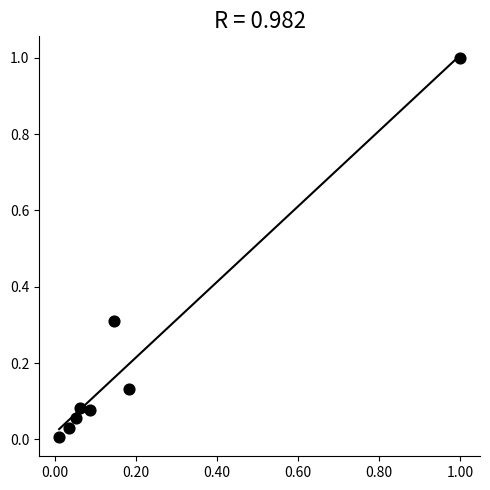

What is the range of X values (max minus min)?

1.0